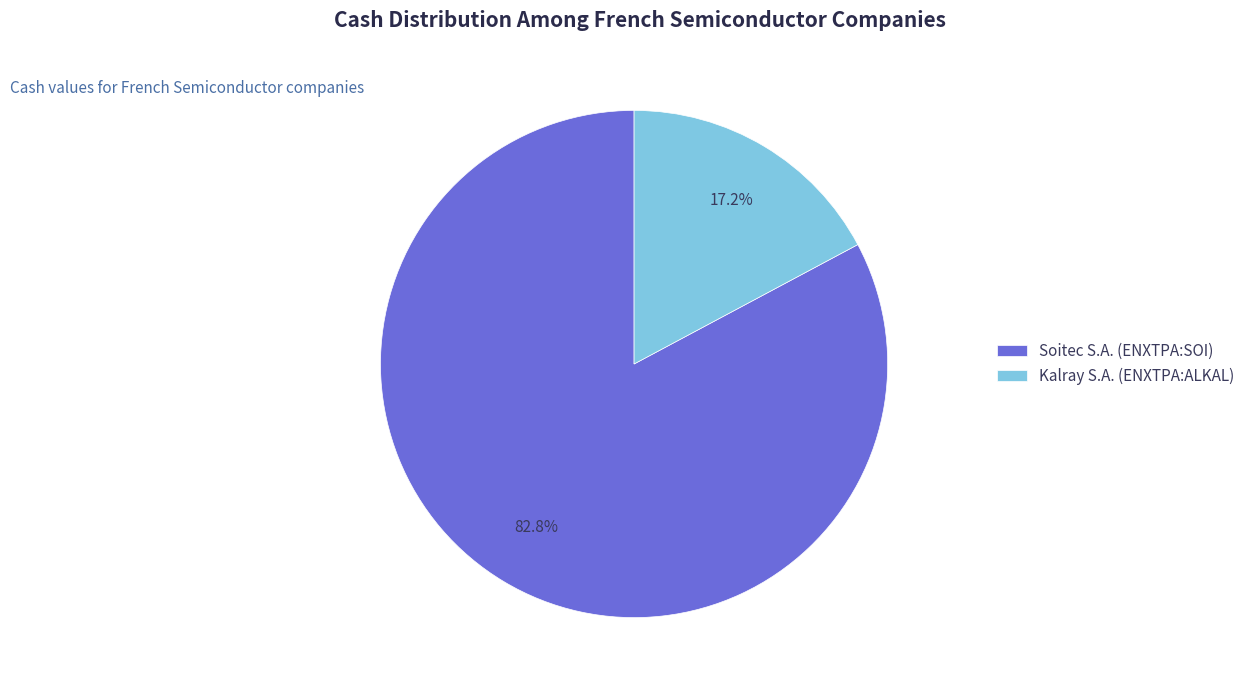

Which has a higher value, Soitec S.A. (ENXTPA:SOI) or Kalray S.A. (ENXTPA:ALKAL)?

Soitec S.A. (ENXTPA:SOI)